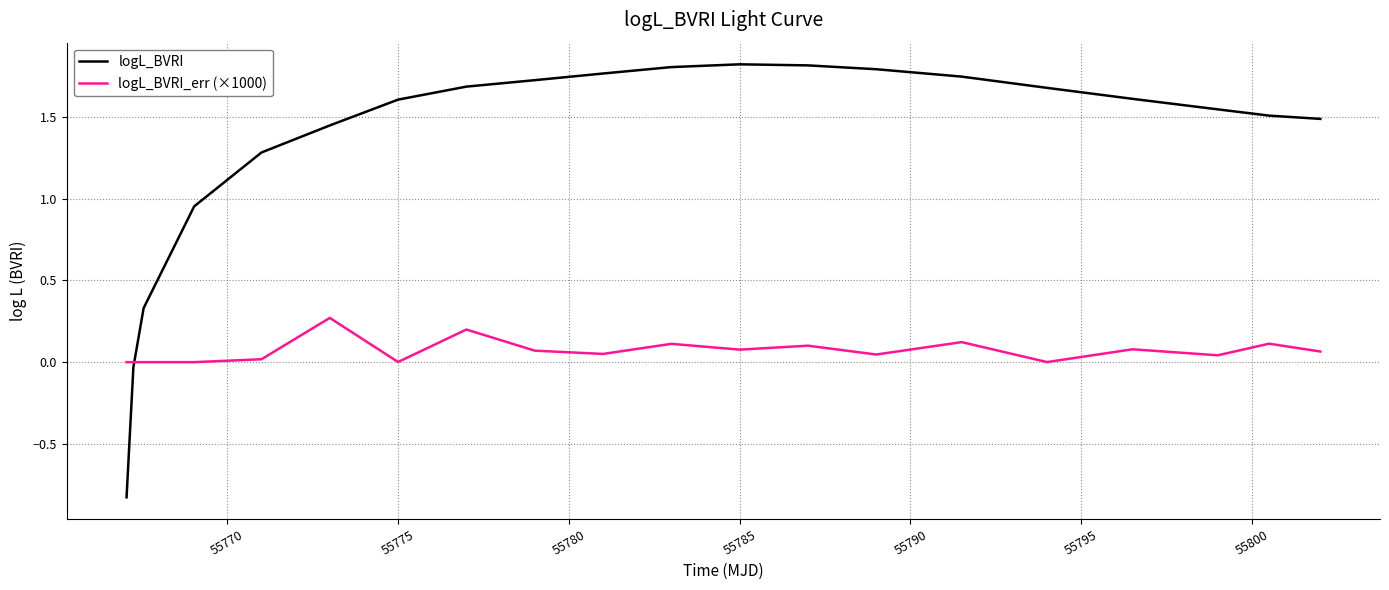

After their last crossing, which series has the higher values: logL_BVRI_err (×1000) or logL_BVRI?

logL_BVRI